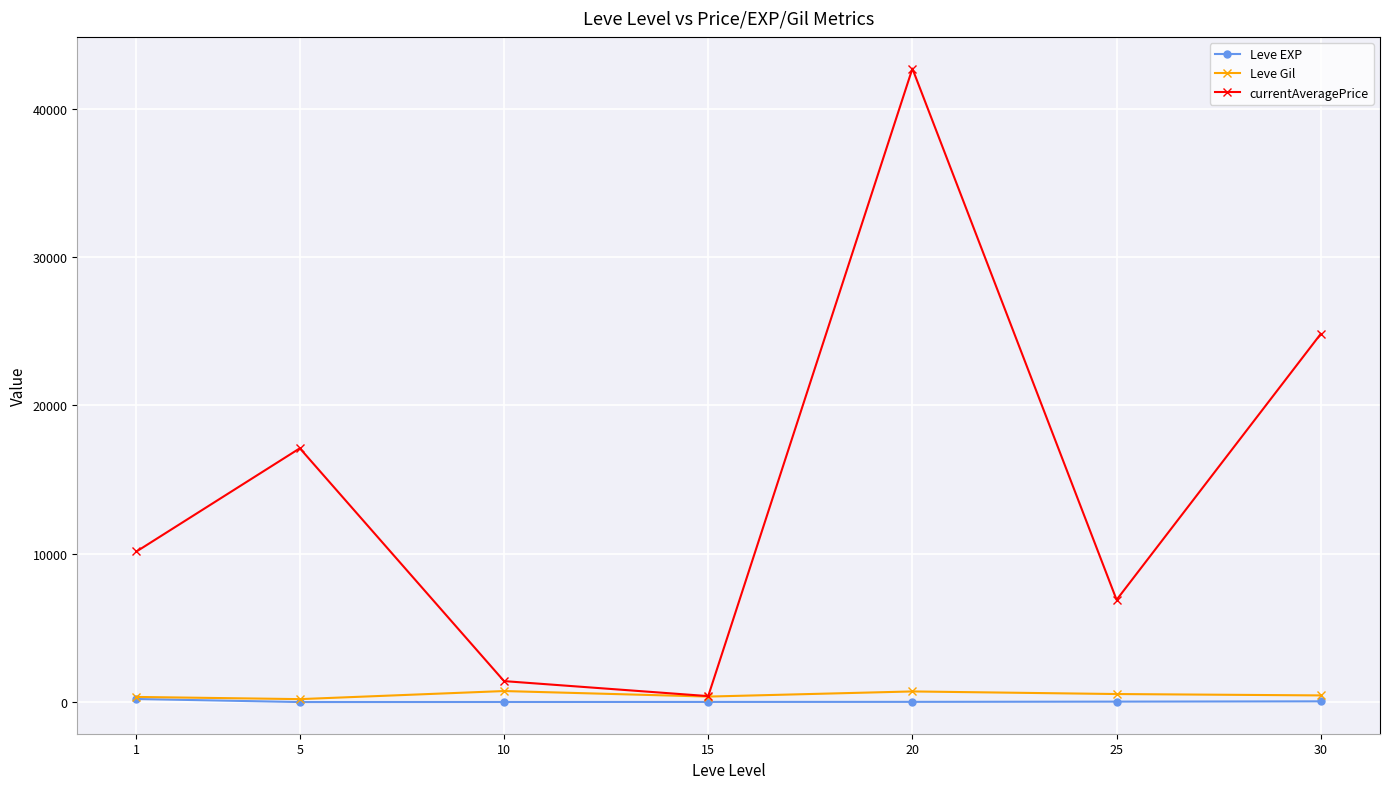

What is the approximate value of Leve EXP at 20?

18.0